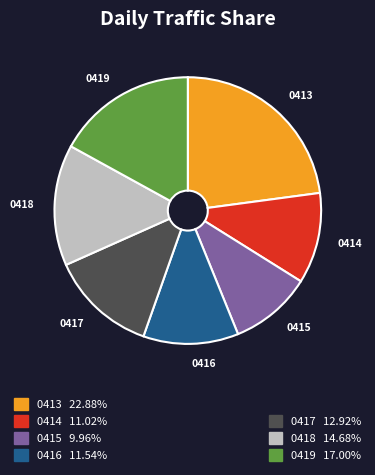

How many slices are in this pie chart?

7